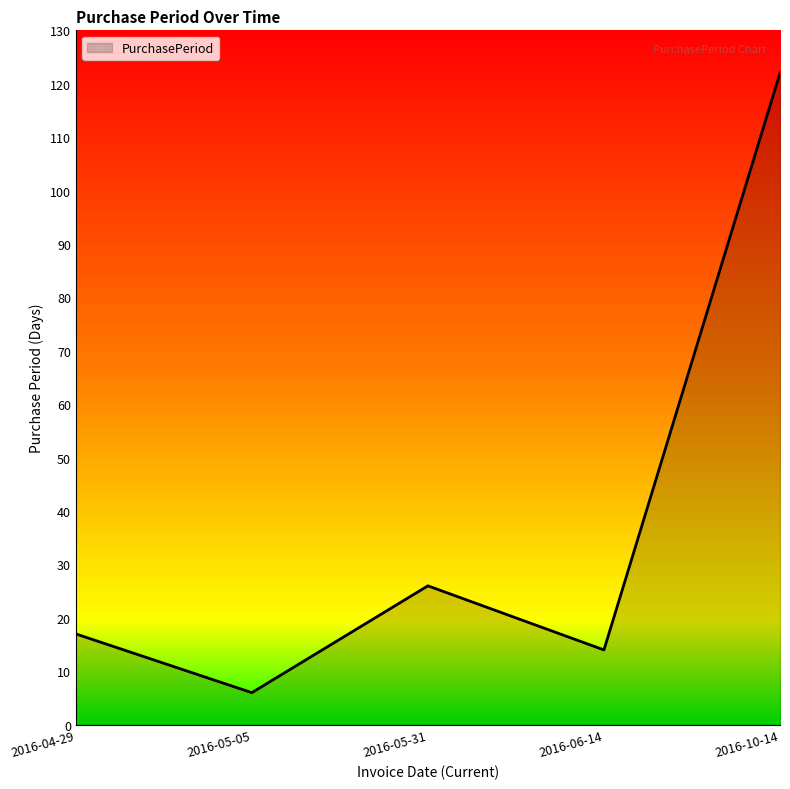

What is the ratio of the value at 2016-05-05 to the value at 2016-06-14?

0.4